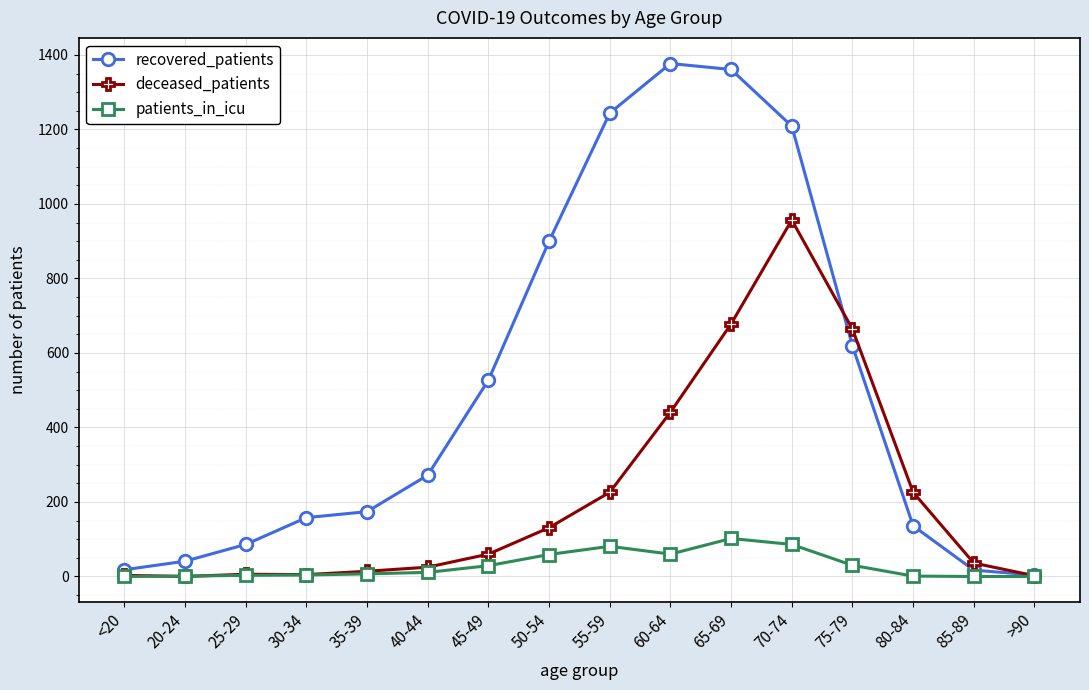

Is it true that patients_in_icu equals 4 at 30-34?

True